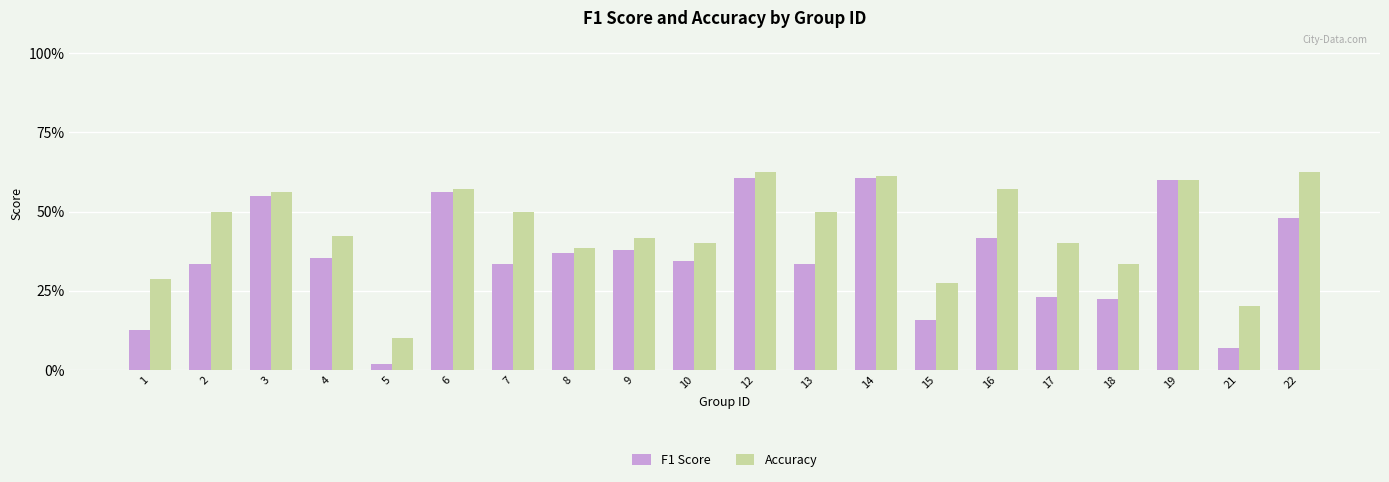

Which category has the highest value in the Accuracy series?

12